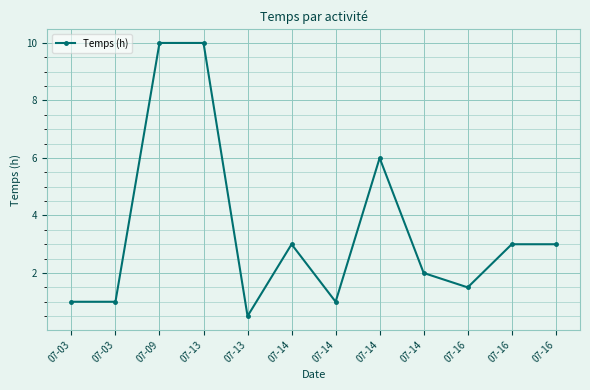

At which category does the chart reach its peak across all series?

07-09